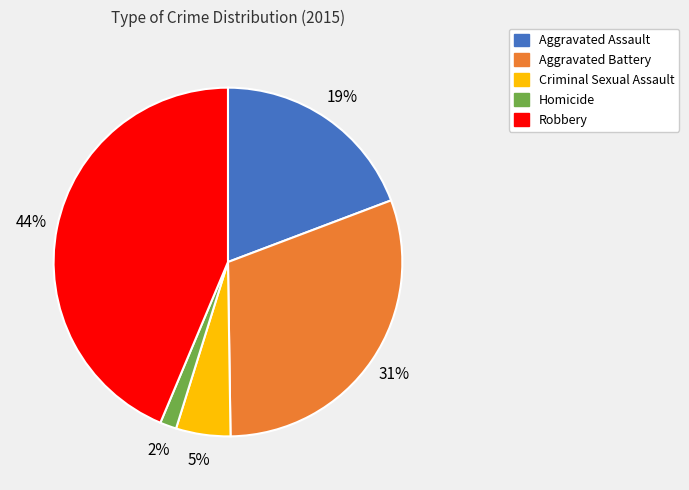

Do Criminal Sexual Assault and Aggravated Battery together represent more than half of the pie?

No